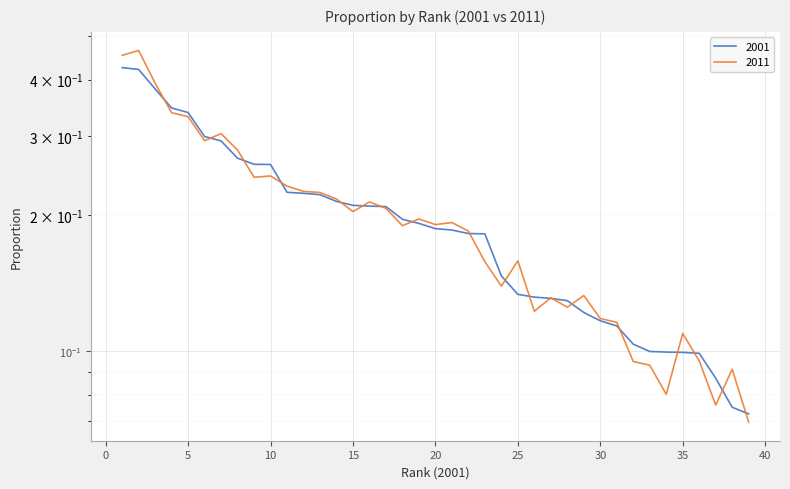

At which label does 2001 reach its minimum?

39